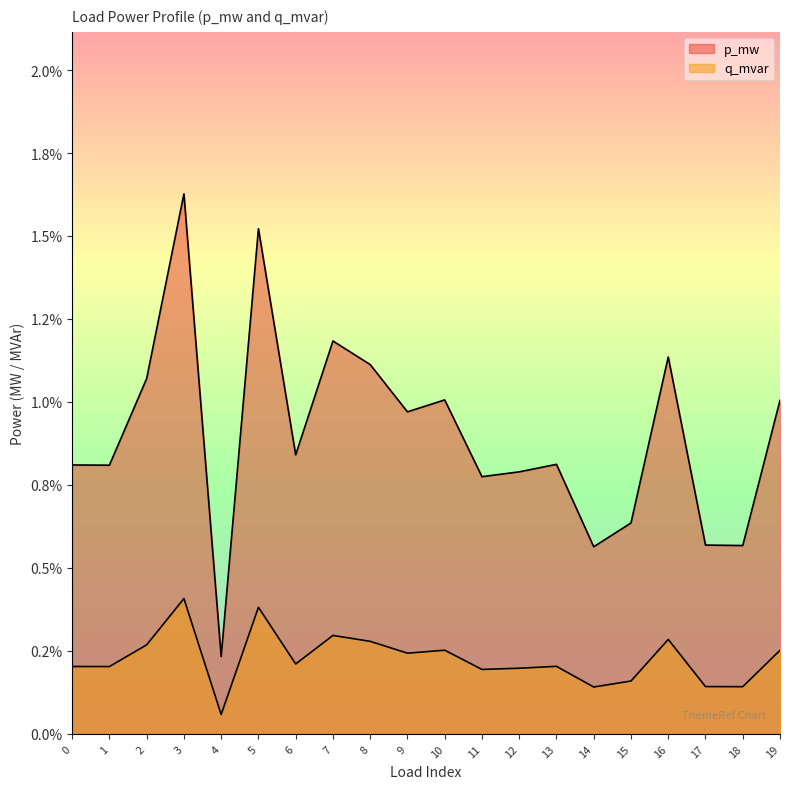

True or false: q_mvar has a value of 0.0 at 10.

True